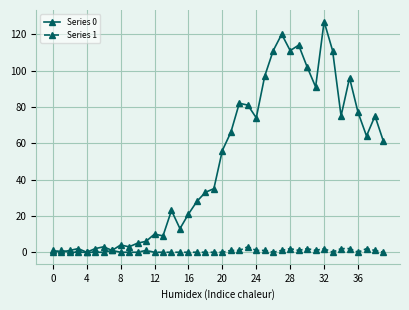

What is the sum of all Series 0 values?

1991